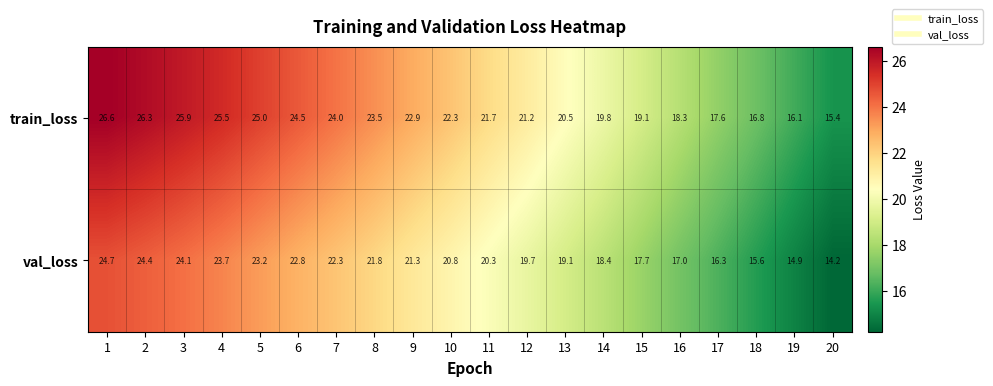

Where is train_loss nearest to the value 21?

12